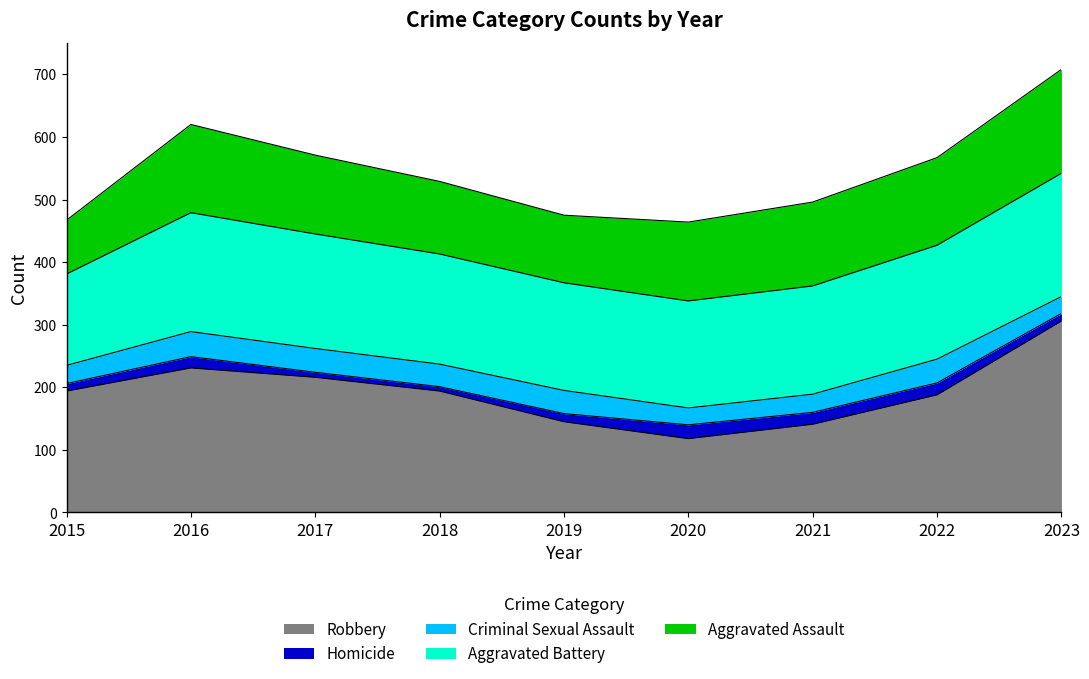

What is the sum of all Criminal Sexual Assault values?

301